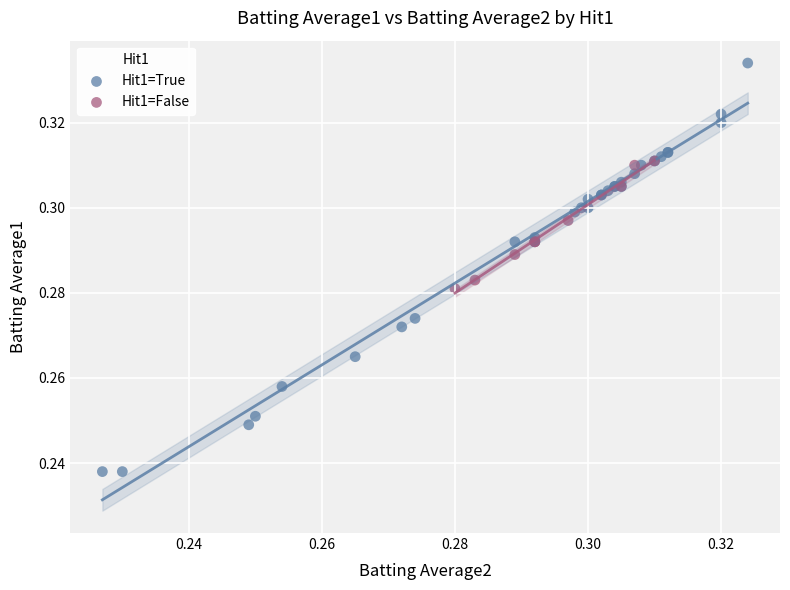

Which series contains the highest Y value?

Hit1=True